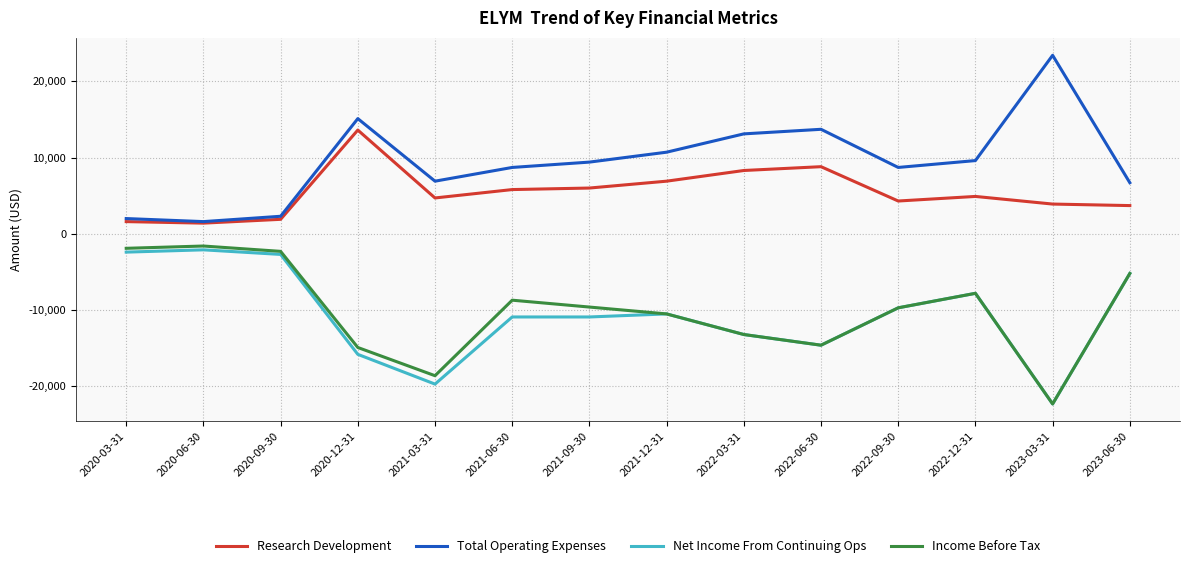

Is it true that Income Before Tax equals -7800 at 2022-12-31?

True